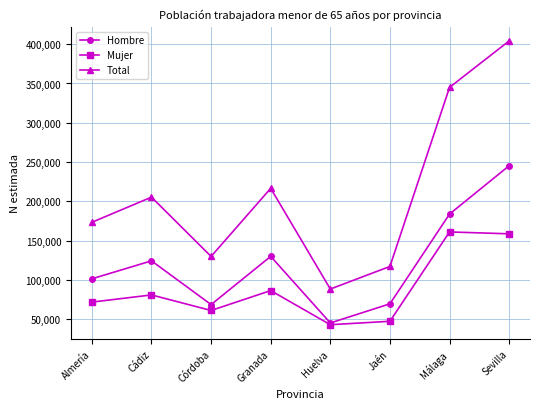

What is the value of the Total point at the 7th from the left?

345017